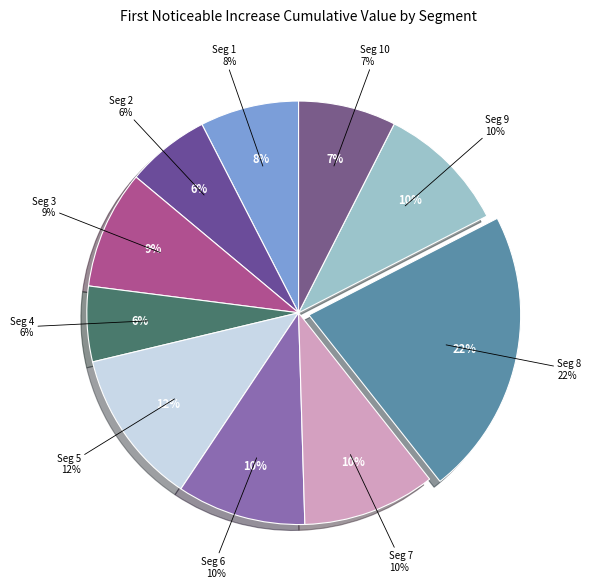

How many slices are in this pie chart?

10